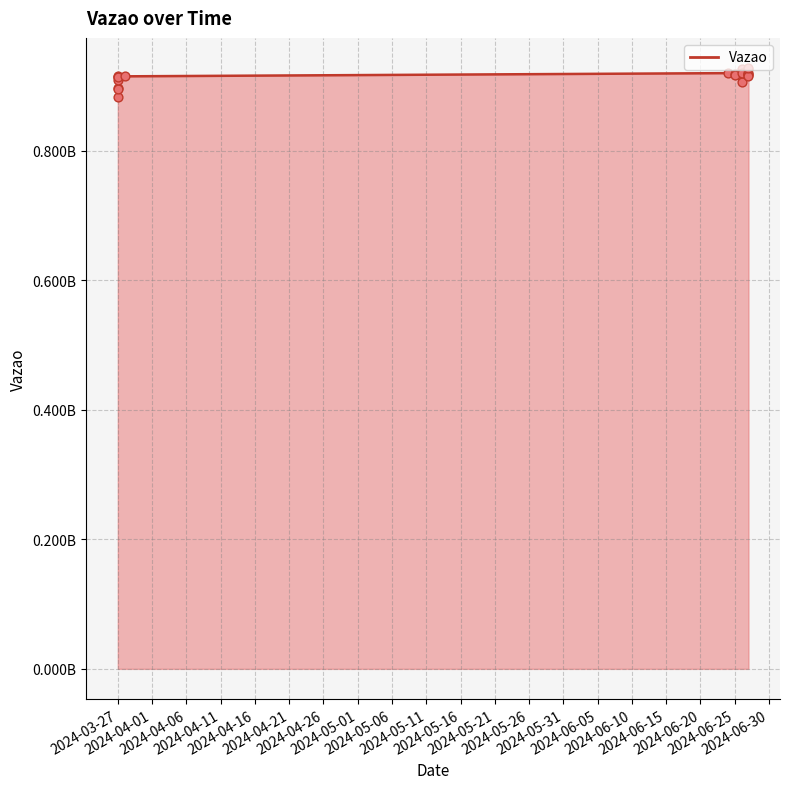

Approximately how many times larger is the value at 2024-06-27 compared to 2024-06-25?

1.0